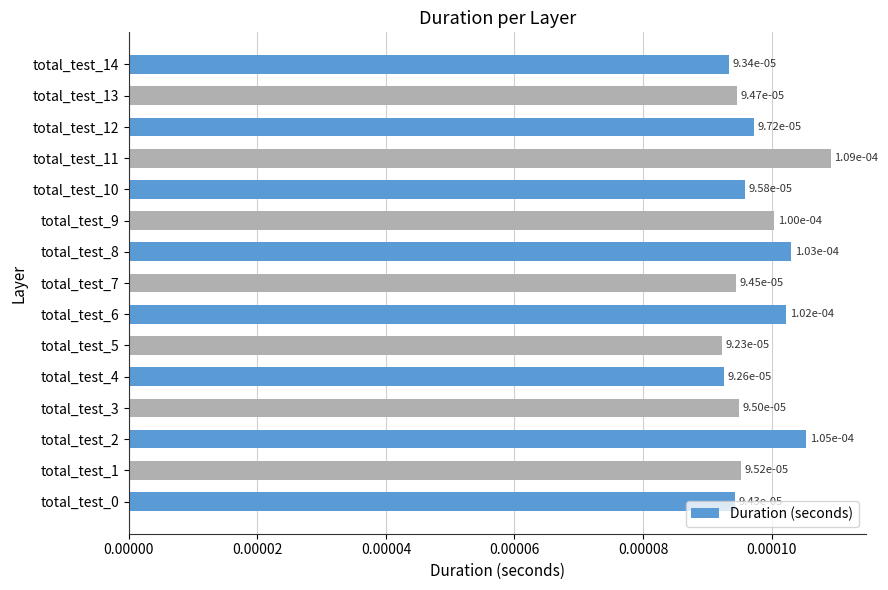

Does the chart contain any negative values?

No